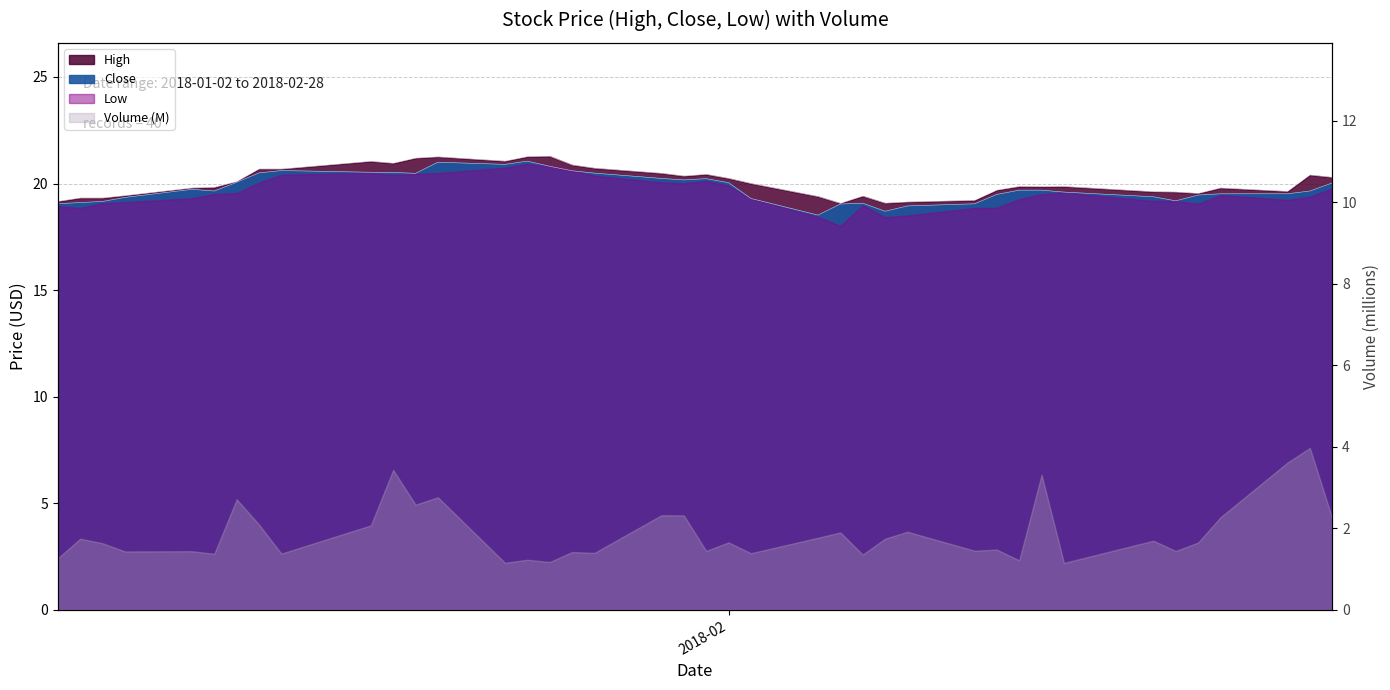

At how many categories does at least one series exceed 19?

40